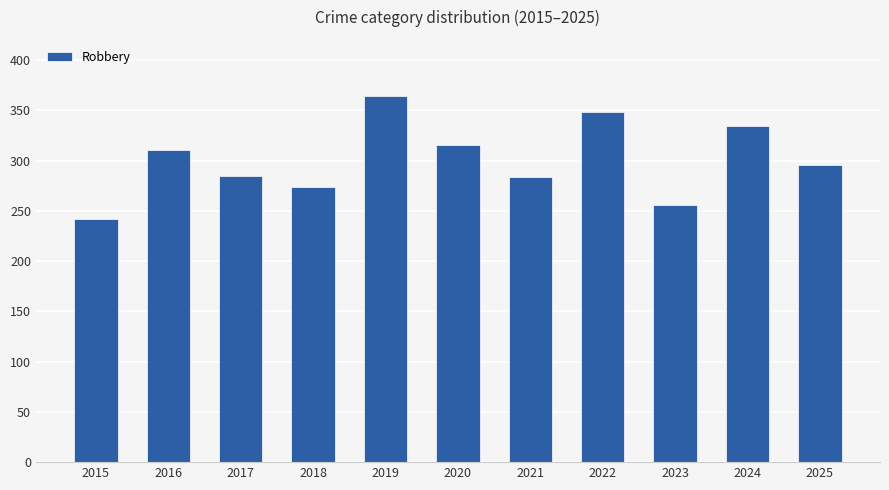

At which category does the chart reach its peak across all series?

2019